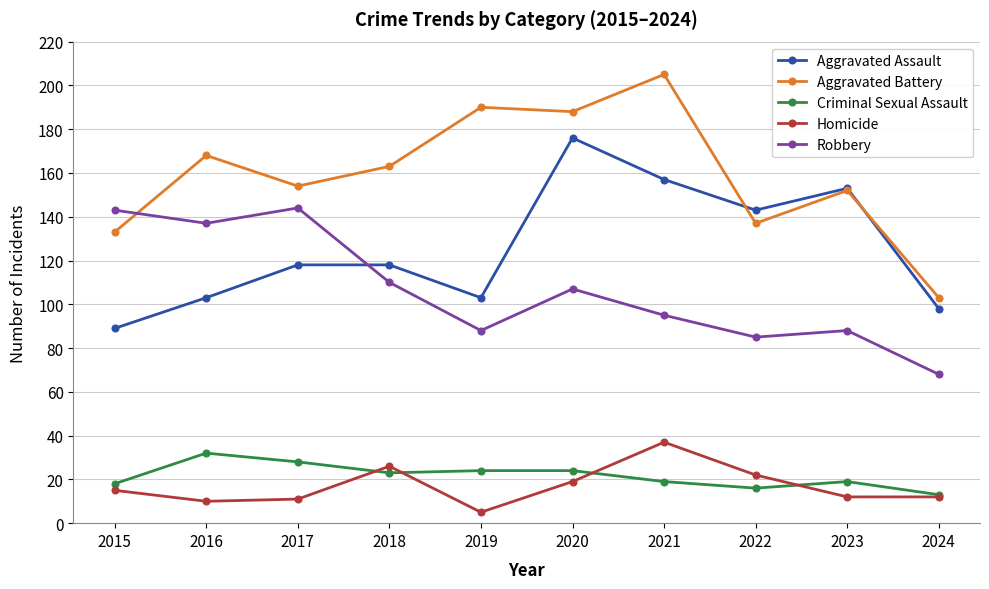

What is the smallest value displayed?

5